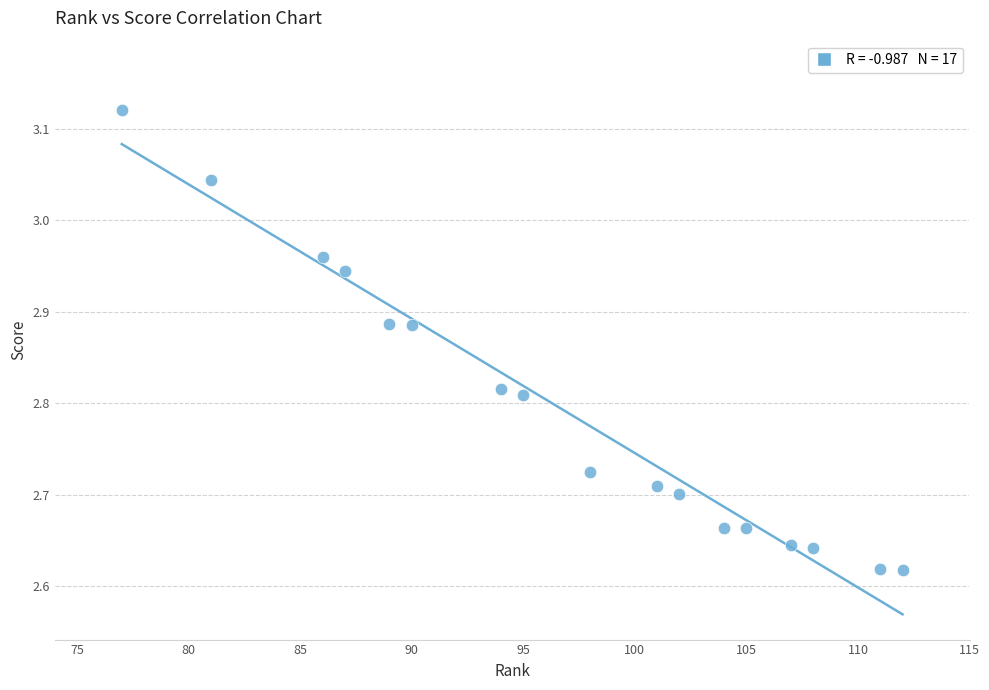

What is the range of Y values (max minus min)?

0.5